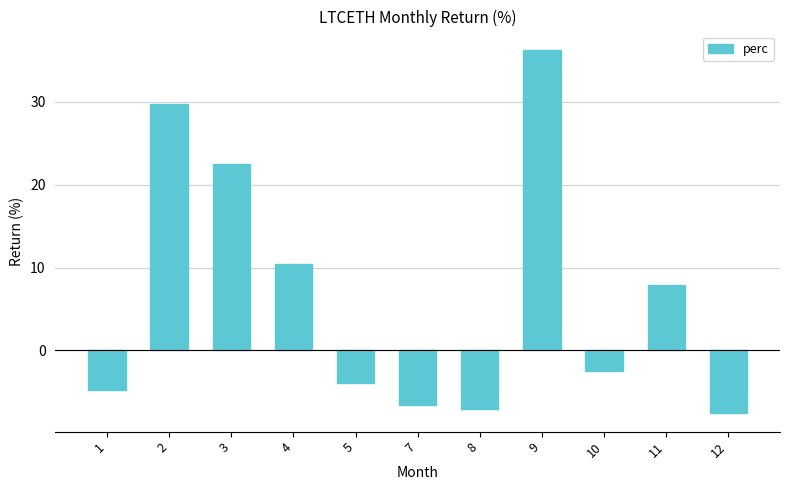

What is the value of the 5th bar from the left?

-3.9